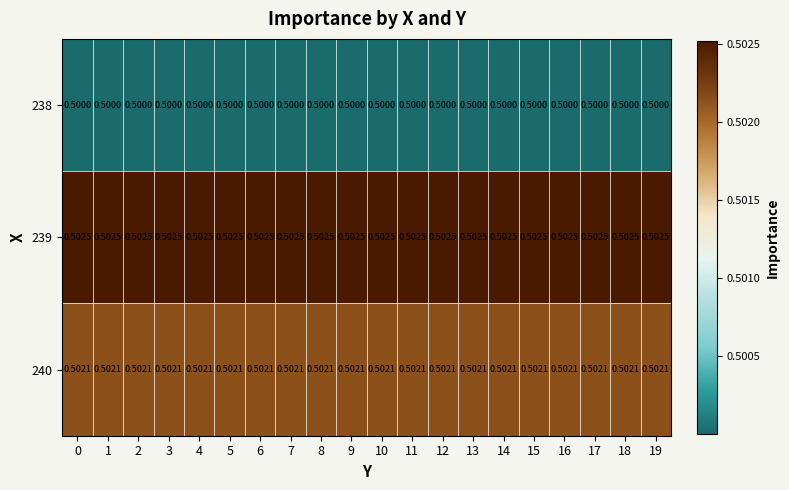

Is the value of 240 at 3 greater than the value of 239 at 3?

No